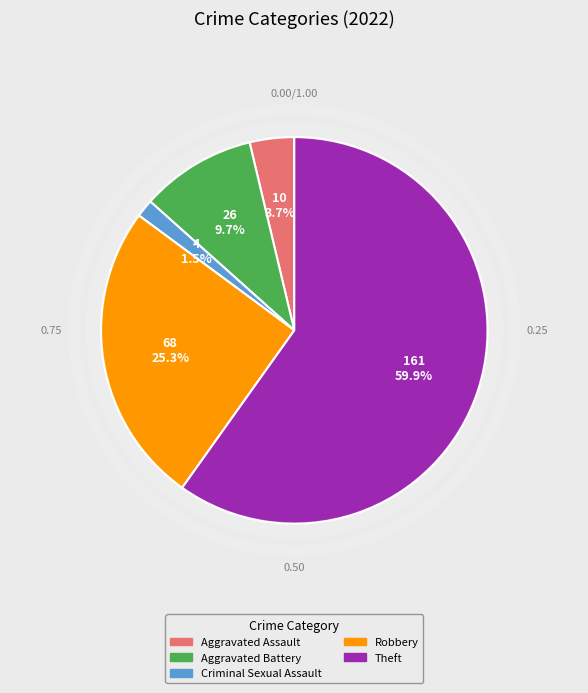

To the nearest percent, what is the difference between the largest and smallest slice percentages?

58%